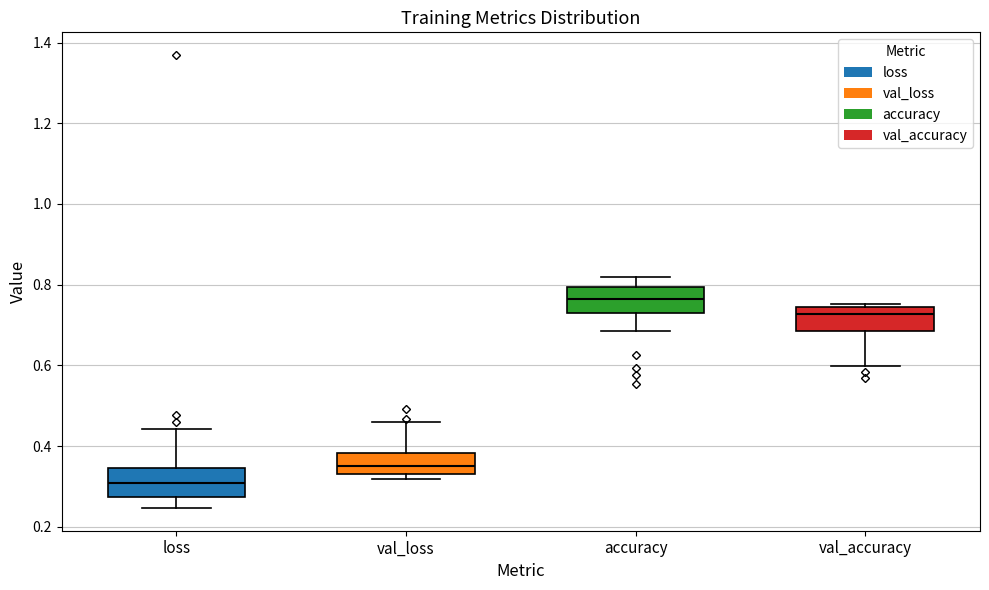

Reading left to right, read every box against the y-axis: the position of its median line, the range the box covers, and the ends of its whiskers. The values are not printed on the chart, so give them approximately, as read against the axis.

loss: median 0.30, box 0.28 to 0.34, whiskers 0.24 to 0.44
val_loss: median 0.34 (inside the box), box 0.34 to 0.38, whiskers 0.32 to 0.46
accuracy: median 0.76, box 0.72 to 0.80, whiskers 0.68 to 0.82
val_accuracy: median 0.72, box 0.68 to 0.74, whiskers 0.60 to 0.76